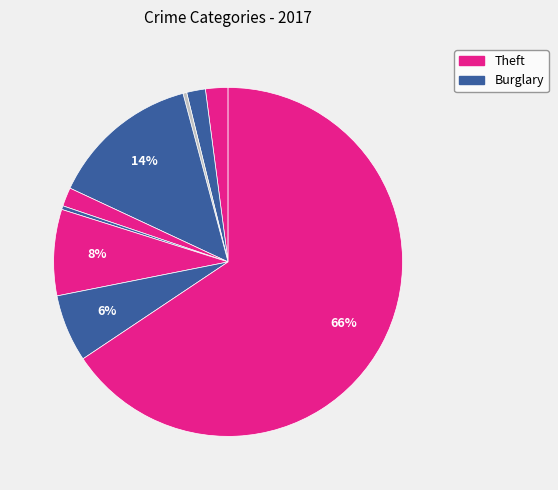

Count the number of slices in the pie.

9